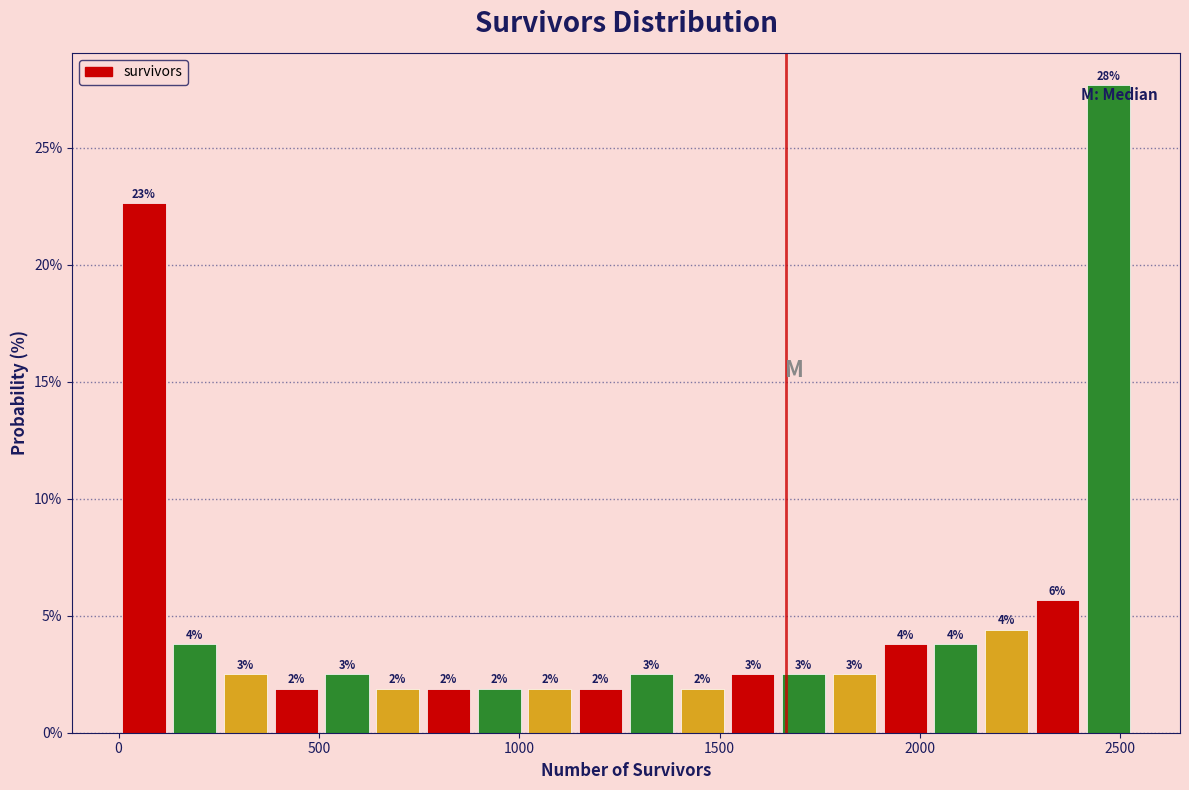

Read against the x-axis, roughly where is the centre of the tallest bar?

2450